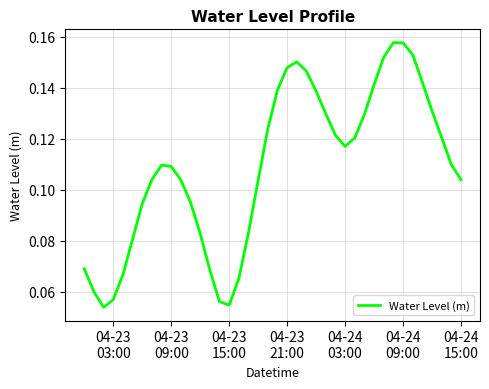

Count the number of categories in the chart.

40